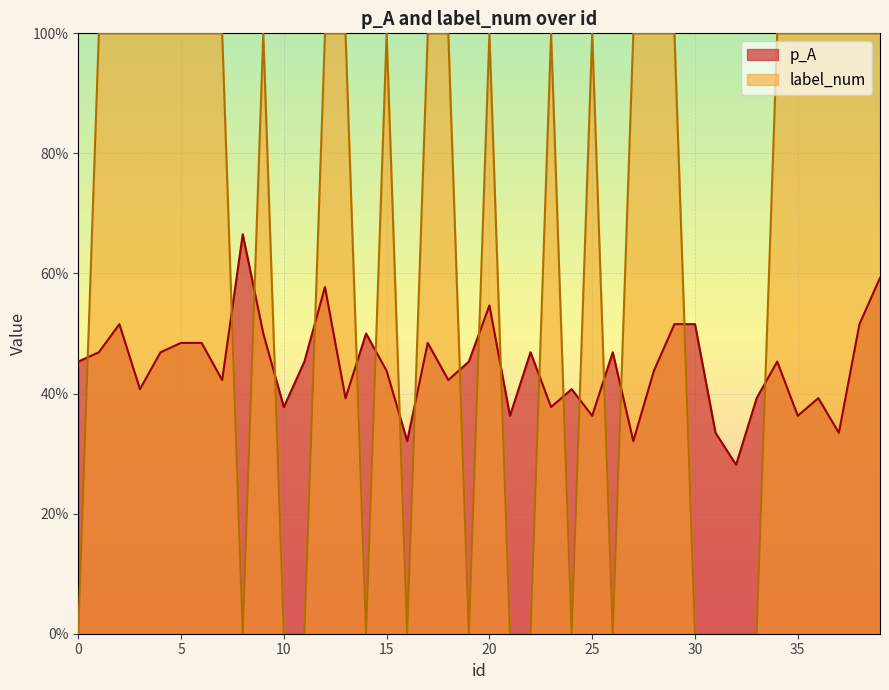

Rank the series by their maximum value, from highest to lowest.

label_num, p_A